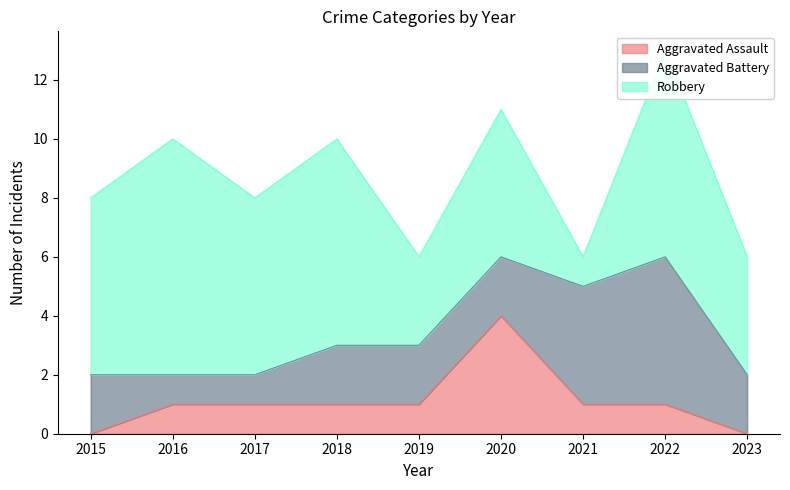

What is the highest value of the Aggravated Assault series?

4